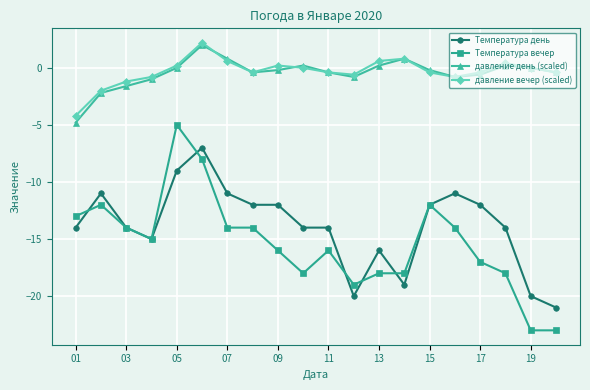

What is the difference between the maximum and minimum values in the давление вечер (scaled) series?

6.4